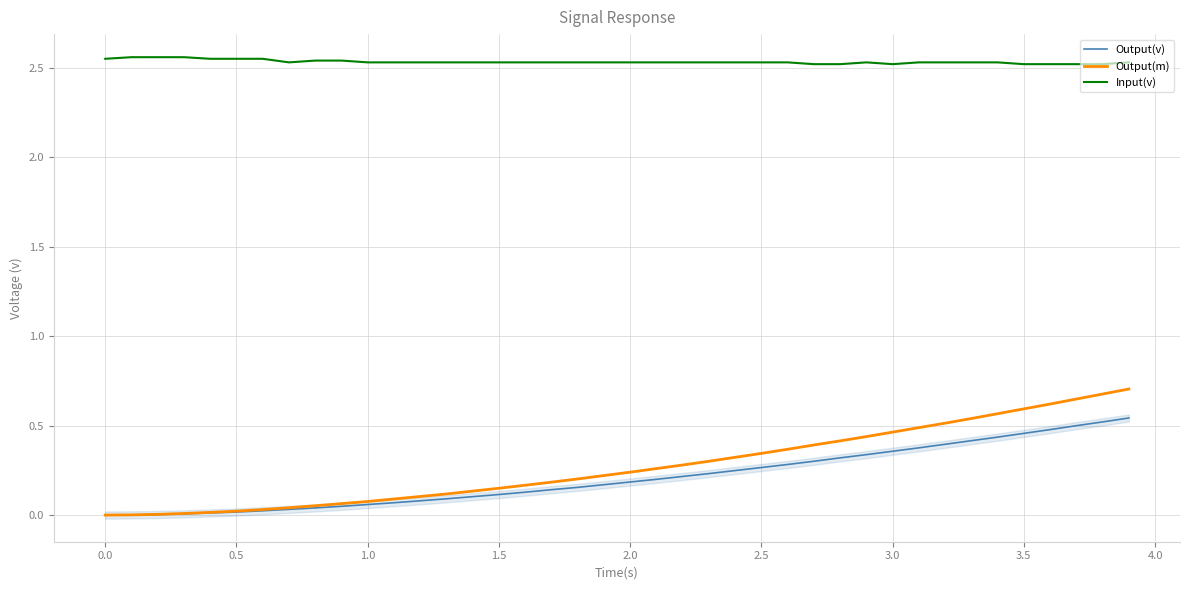

True or false: Output(m) and Input(v) cross at least once.

False